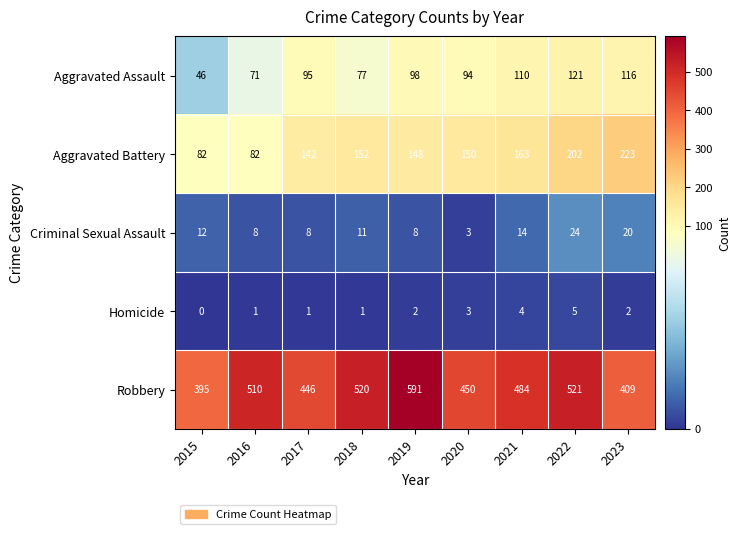

Between 2015 and 2020, which series saw the biggest shift?

Aggravated Battery